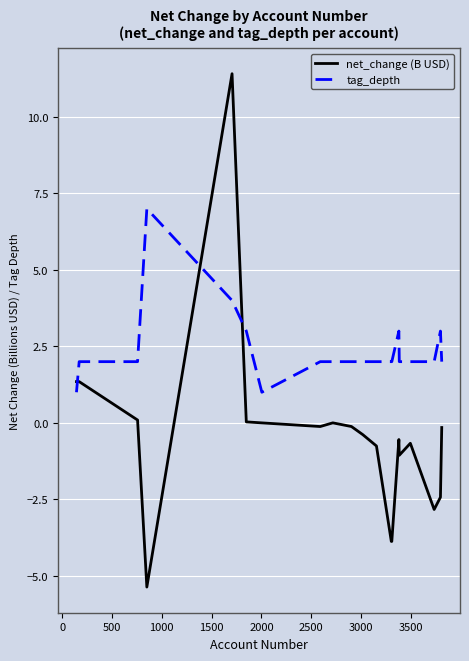

What is the difference between the maximum and second lowest values in the tag_depth series?

6.0